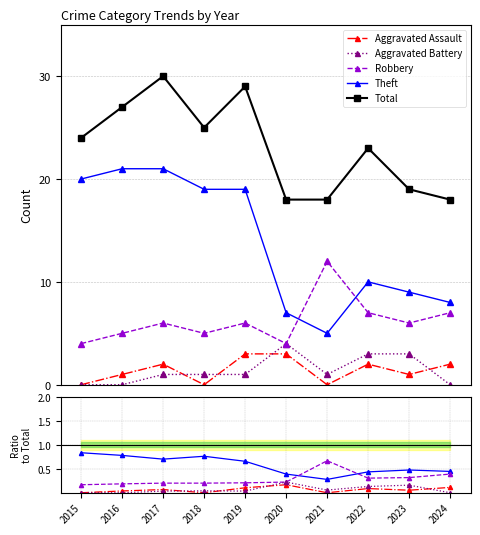

What is the total value across all series at 2017?

60